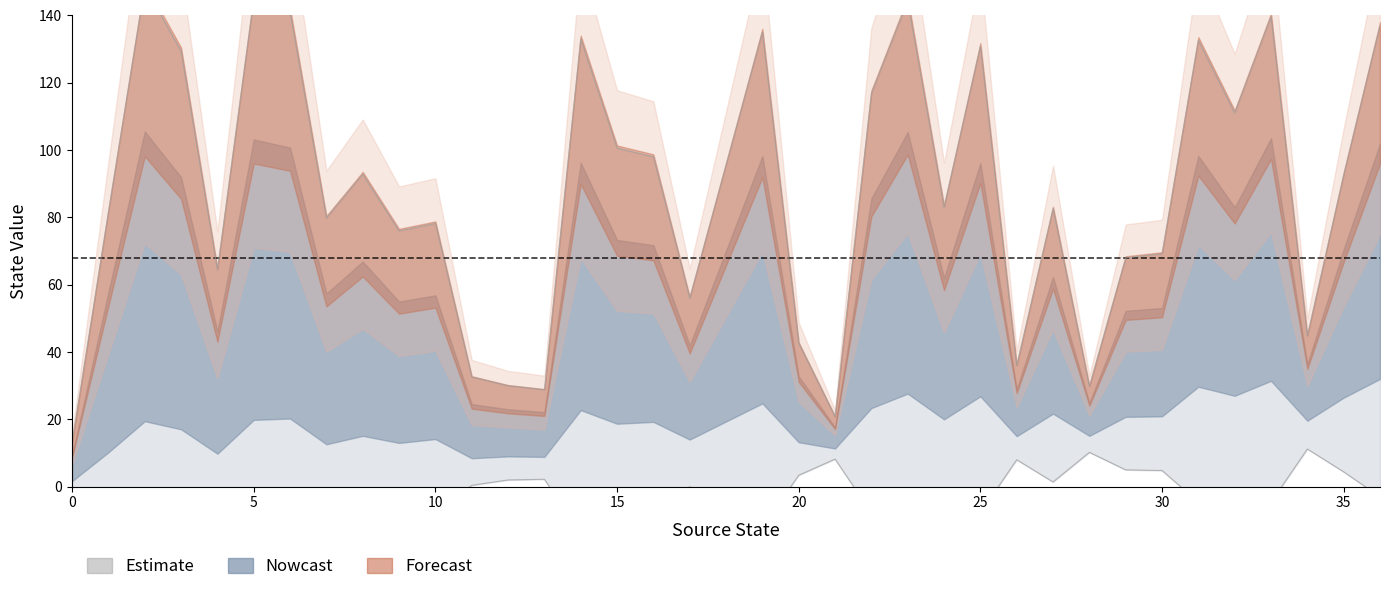

What is the difference between the second highest and minimum values?

131.6